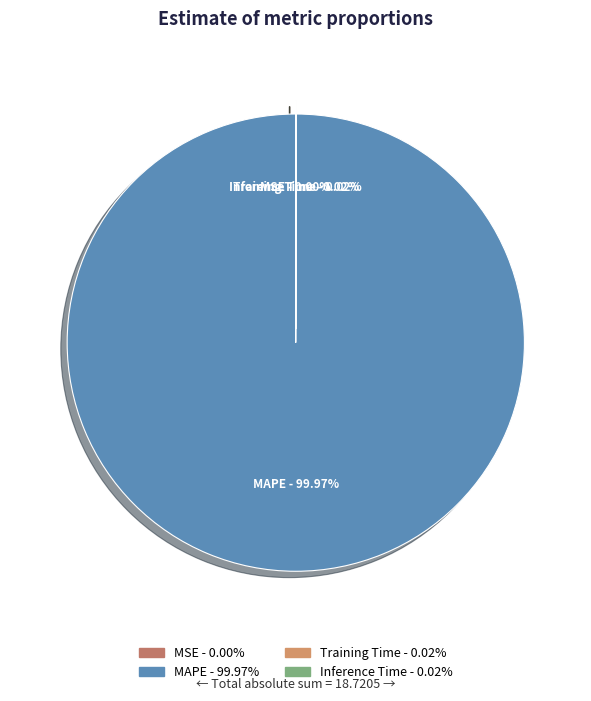

Which category has the biggest portion of the pie?

MAPE